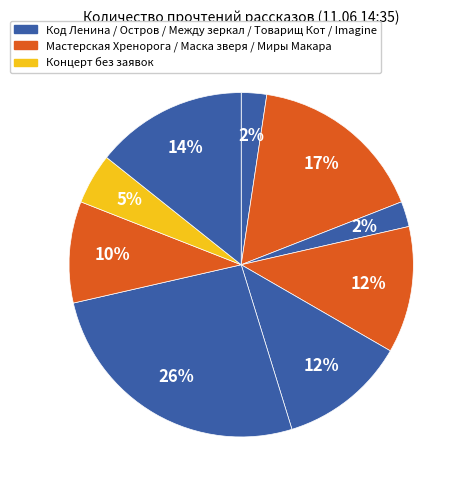

How many slices are in this pie chart?

9